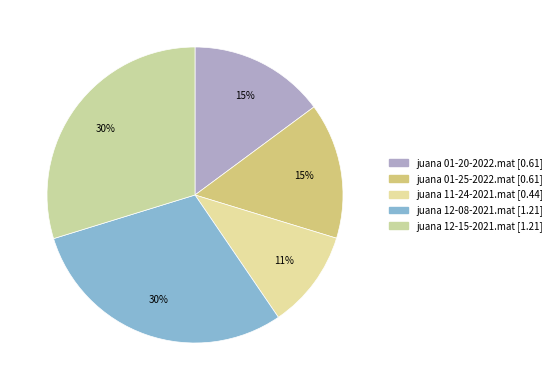

The juana 12-08-2021.mat slice represents 30% of the pie. True or false?

True